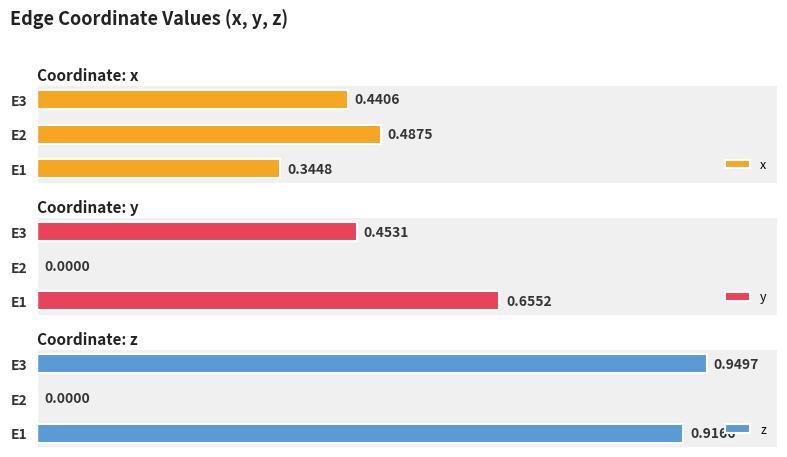

Reading left to right, what are all the values shown in this chart?

x: 0.3	0.5	0.4
y: 0.7	0.0	0.5
z: 0.9	0.0	0.9